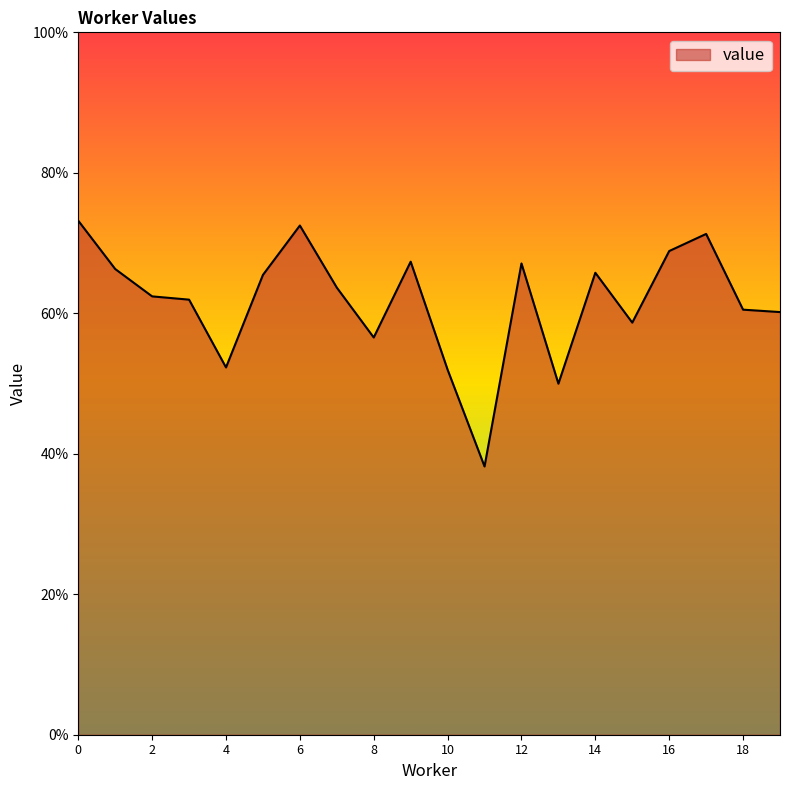

Reading right to left, list all the values displayed in this chart.

19=0.6	18=0.6	17=0.7	16=0.7	15=0.6	14=0.7	13=0.5	12=0.7	11=0.4	10=0.5	9=0.7	8=0.6	7=0.6	6=0.7	5=0.7	4=0.5	3=0.6	2=0.6	1=0.7	0=0.7